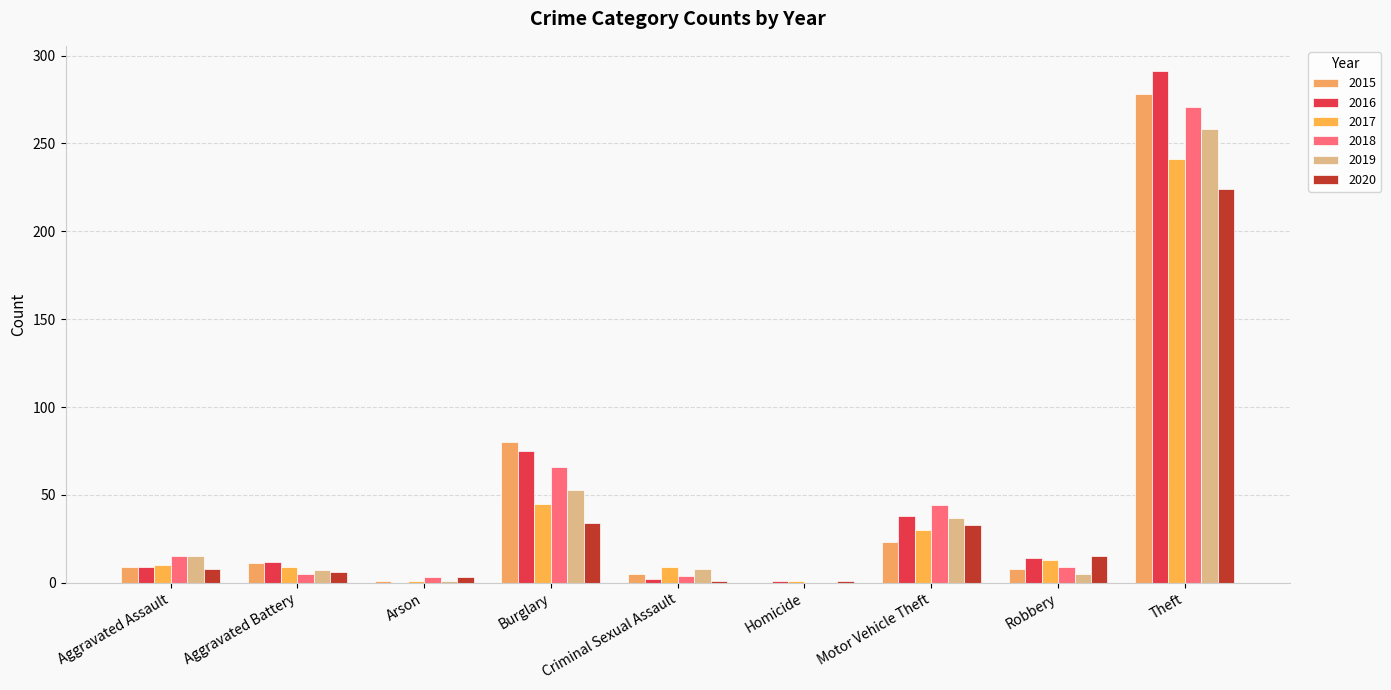

How many groups of bars are there?

9